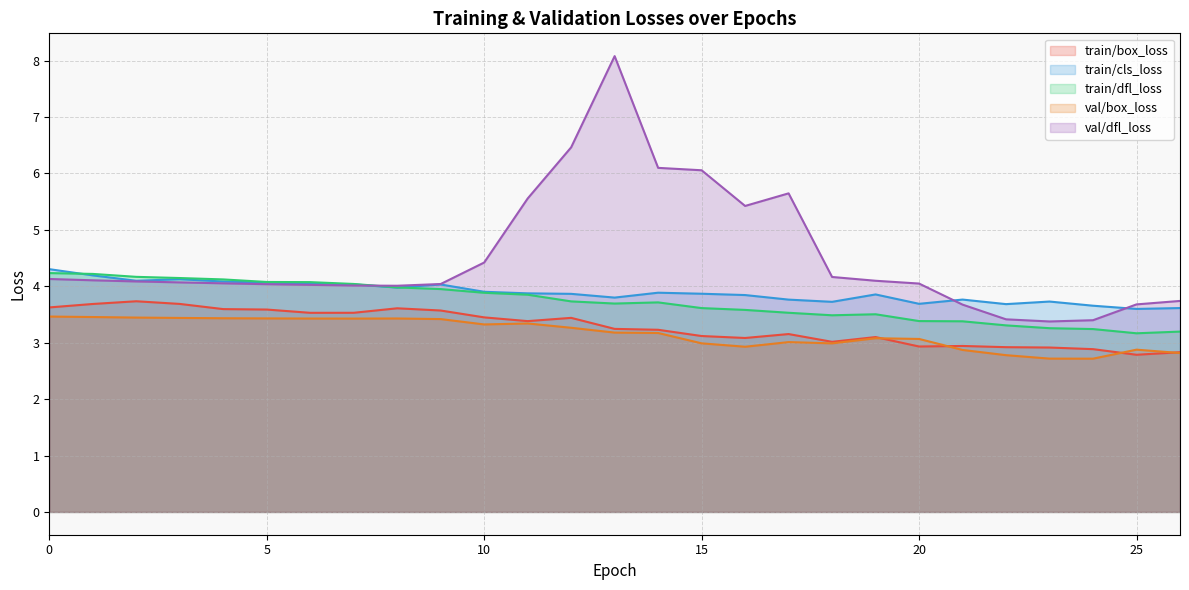

List the series in order of their peak value, highest first.

val/dfl_loss, train/cls_loss, train/dfl_loss, train/box_loss, val/box_loss